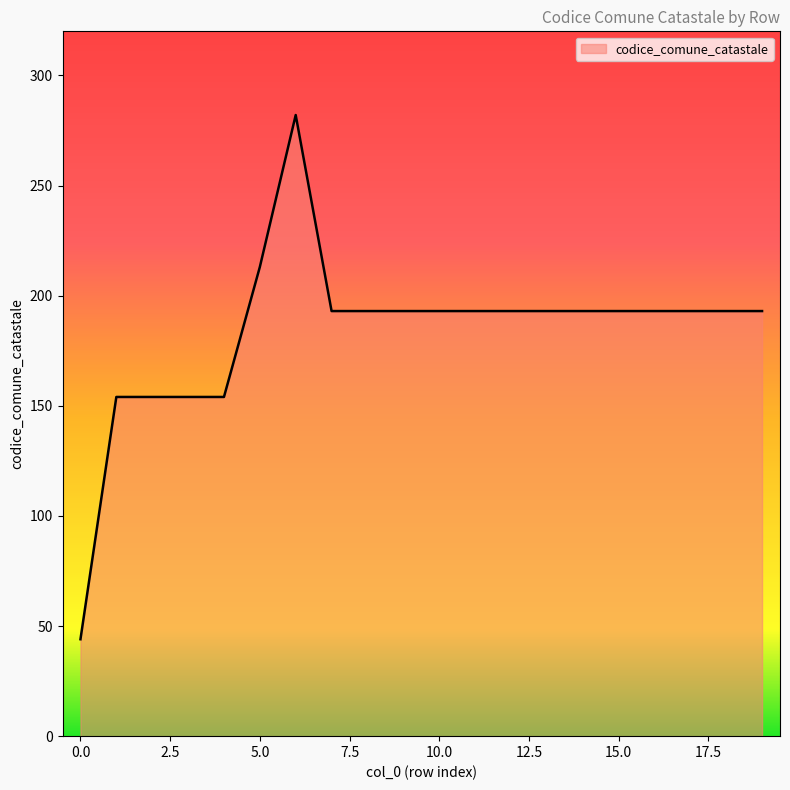

Reading left to right, transcribe all the data shown in this chart.

44	154	154	154	154	213	282	193	193	193	193	193	193	193	193	193	193	193	193	193